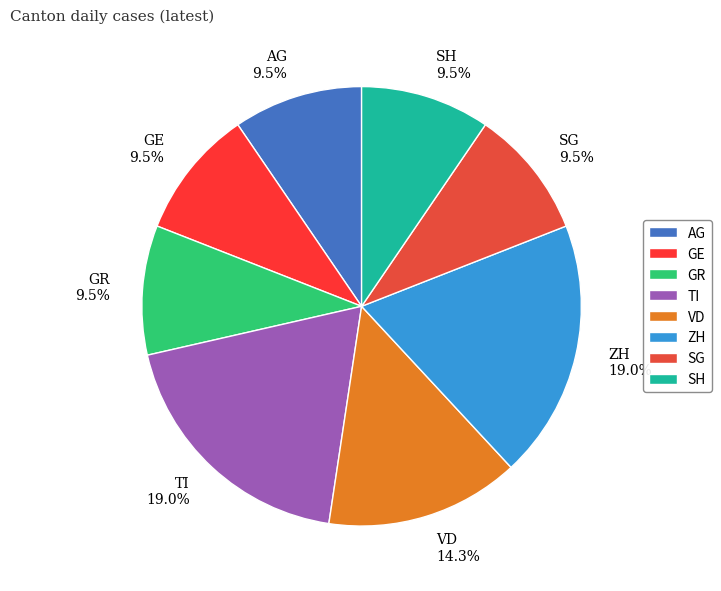

What percentage is NOT represented by TI 19.0%?

81.0%